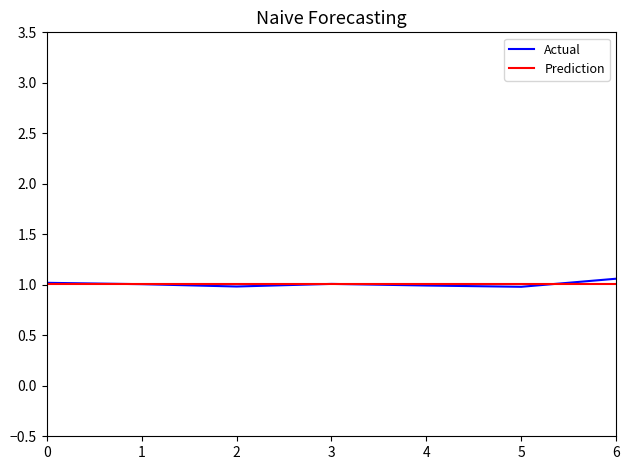

What is the minimum value shown in the chart?

1.0